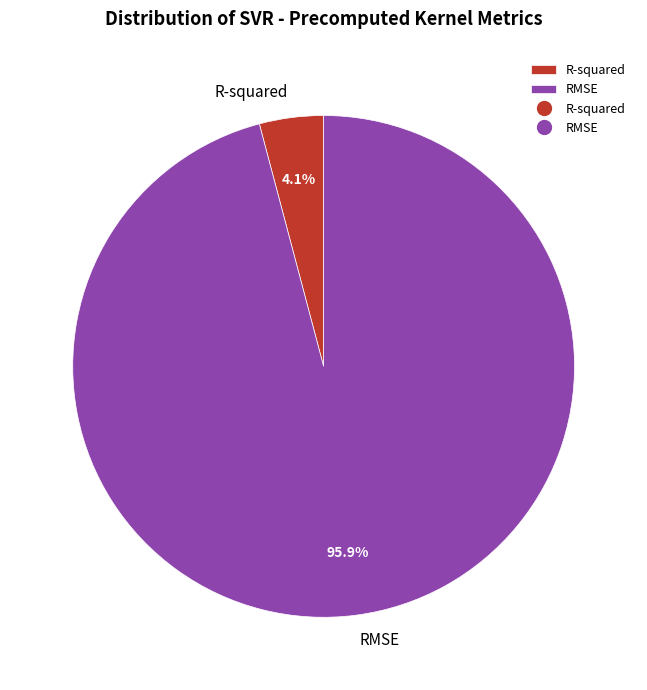

Does R-squared represent more than half of the total?

No